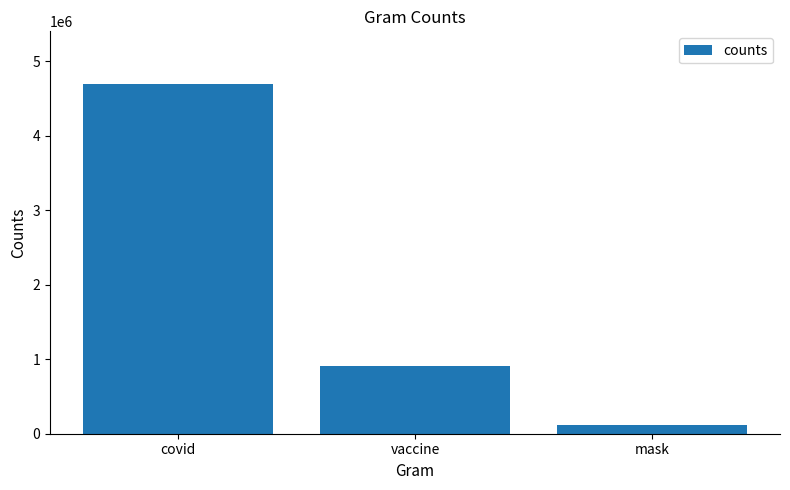

Which label corresponds to the smallest value in the chart?

mask